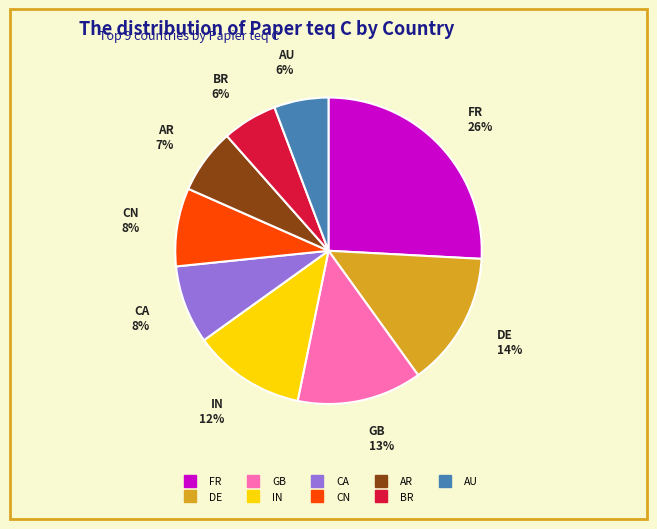

Which slice is the largest?

FR